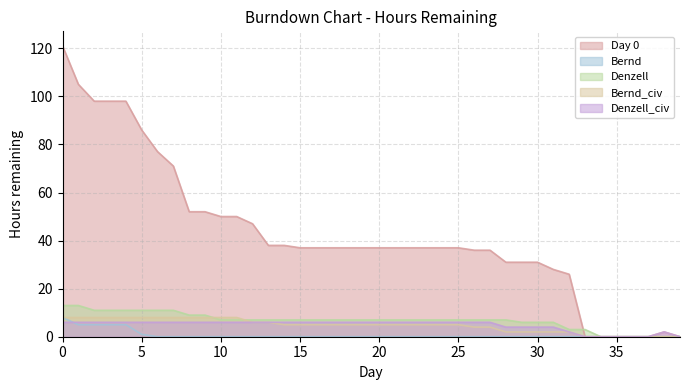

Count the number of data series in this chart.

5